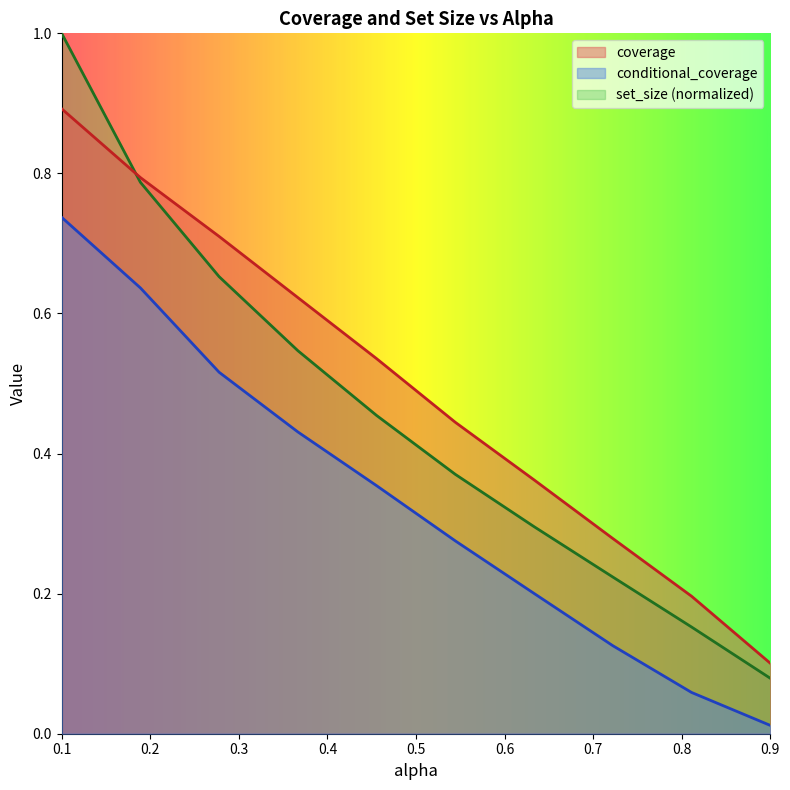

True or false: conditional_coverage has more than 0 interior local peaks.

False